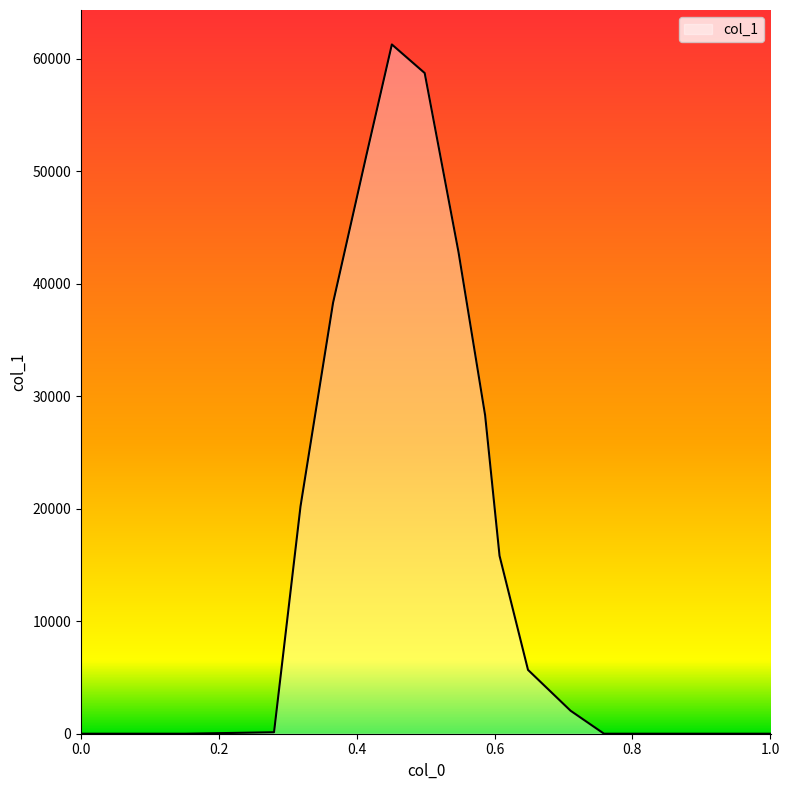

What is the average value?

21641.9